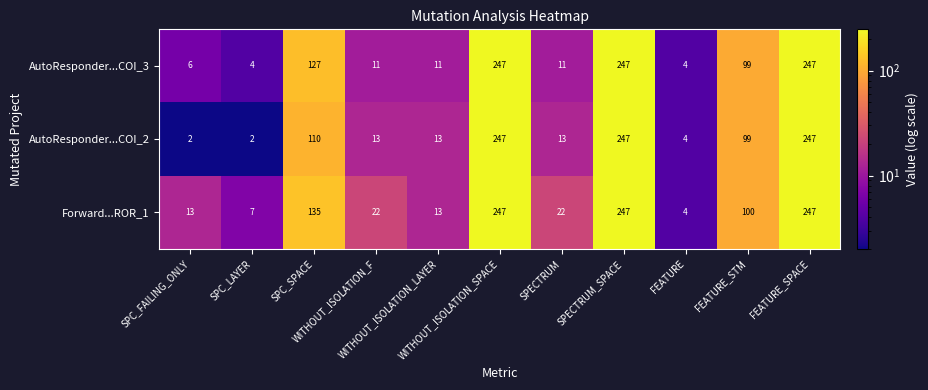

What is the smallest value displayed?

2